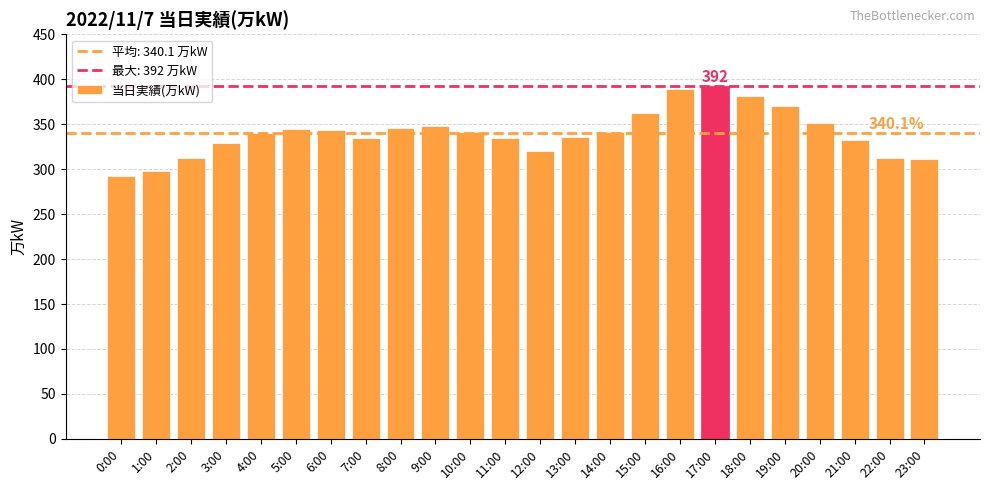

The chart shows a value of 389 at 16:00. True or false?

True